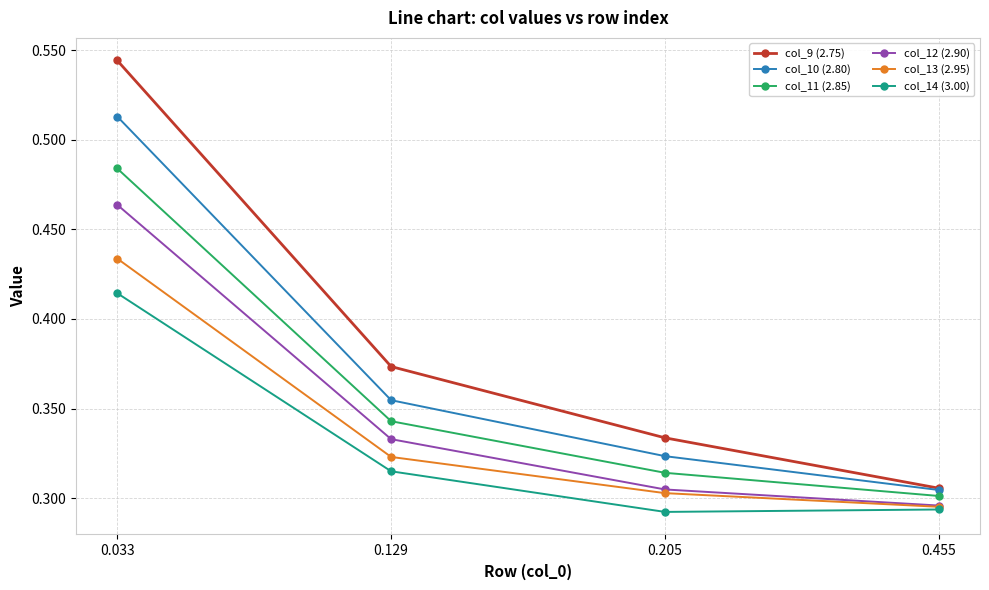

Which label corresponds to the largest value in the chart?

0.033